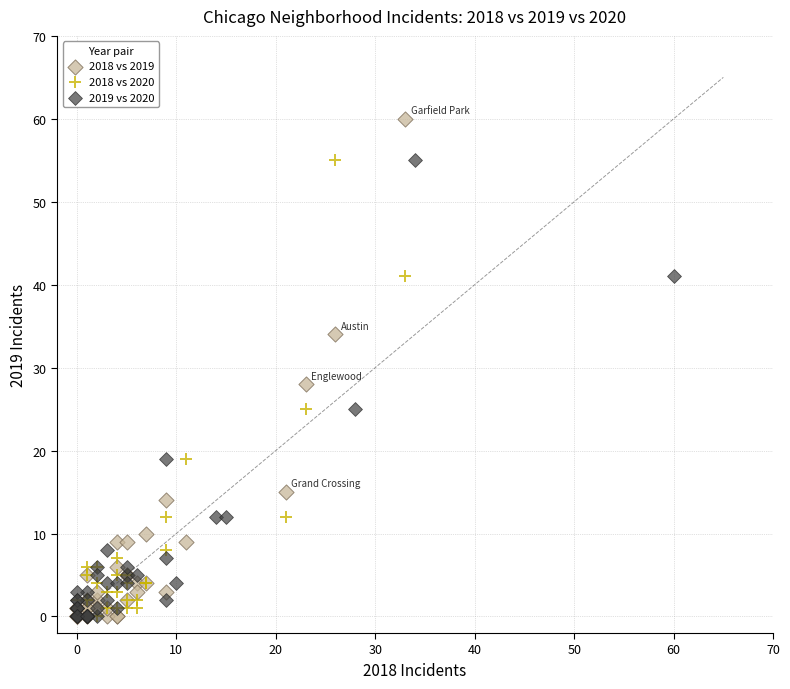

Which series has the largest Y range (max minus min)?

2018 vs 2019